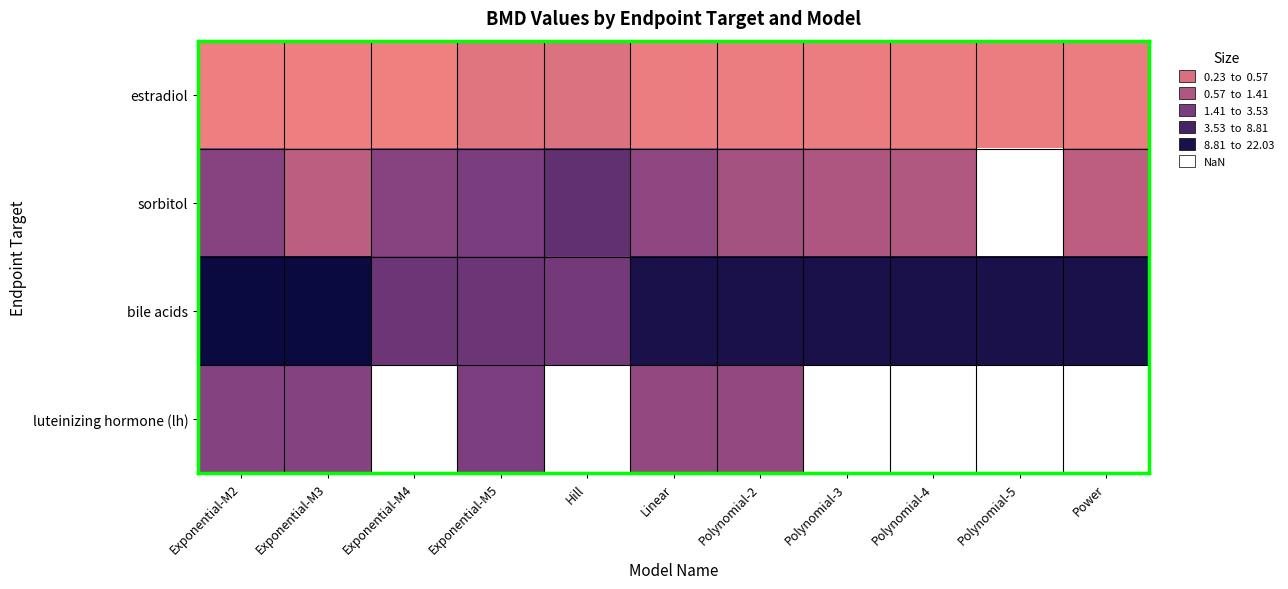

Rank the series by their maximum value, from highest to lowest.

bile acids, sorbitol, luteinizing hormone (lh), estradiol